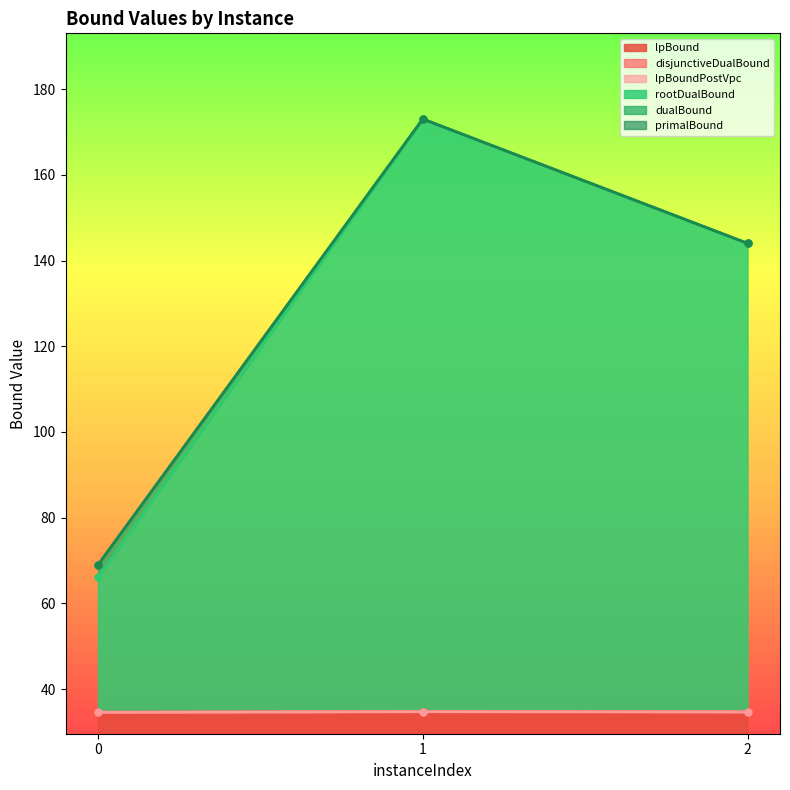

What is the difference between the second highest and minimum values in the rootDualBound series?

77.9